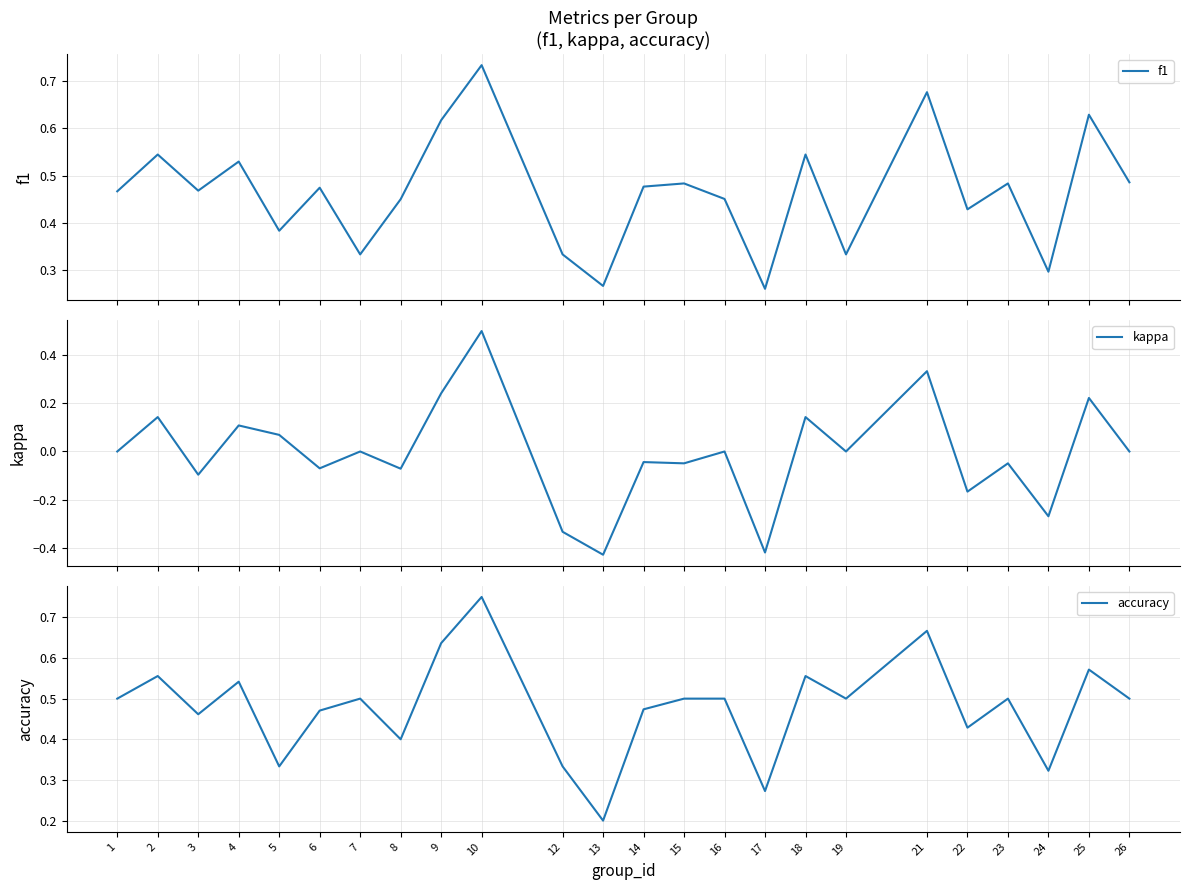

Where is the first local maximum for f1?

2